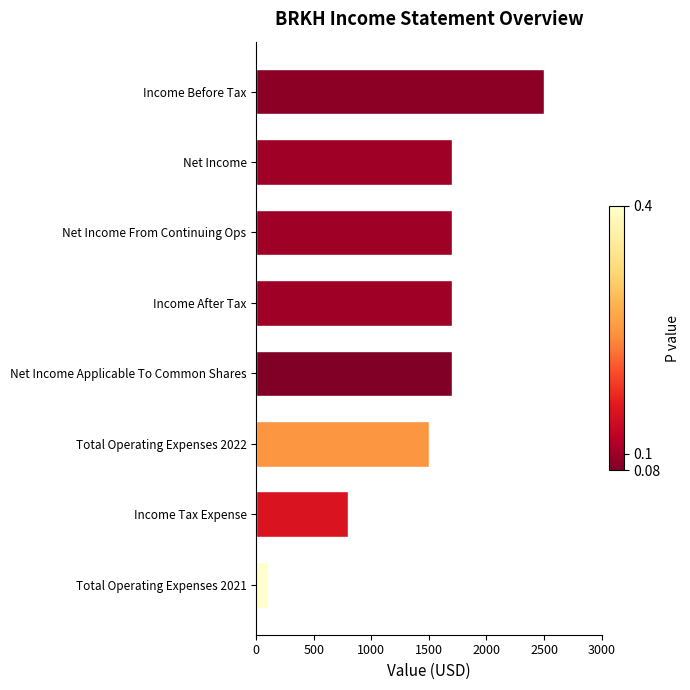

At which category does the chart reach its peak across all series?

Income Before Tax